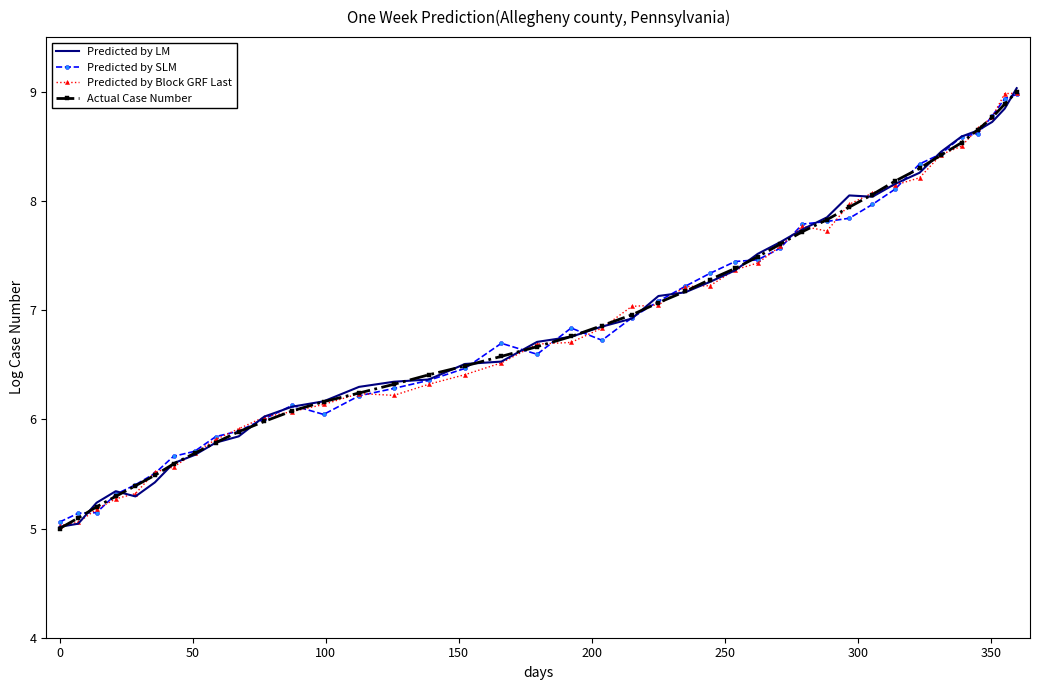

What is the maximum value shown in the chart?

9.0